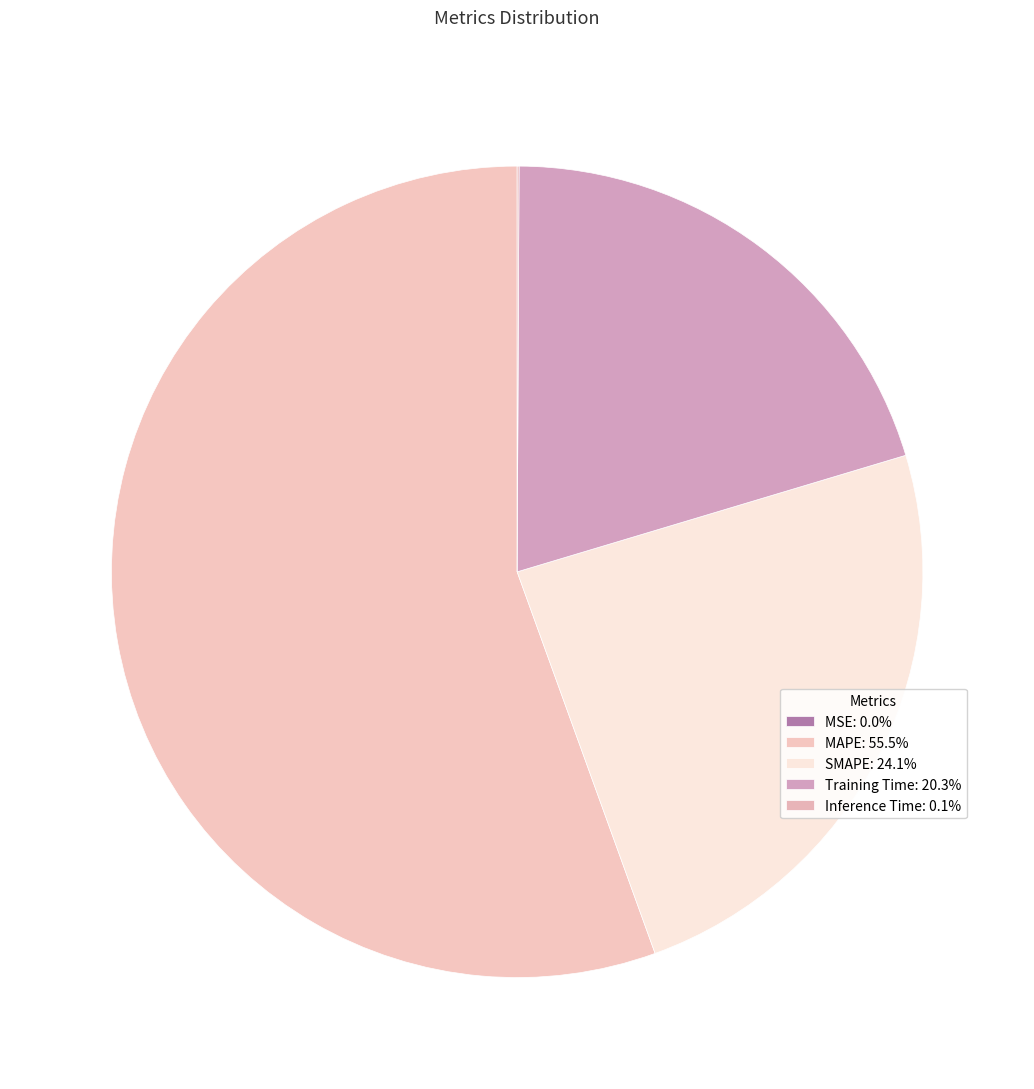

To the nearest percent, what percentage of the pie is SMAPE?

24%